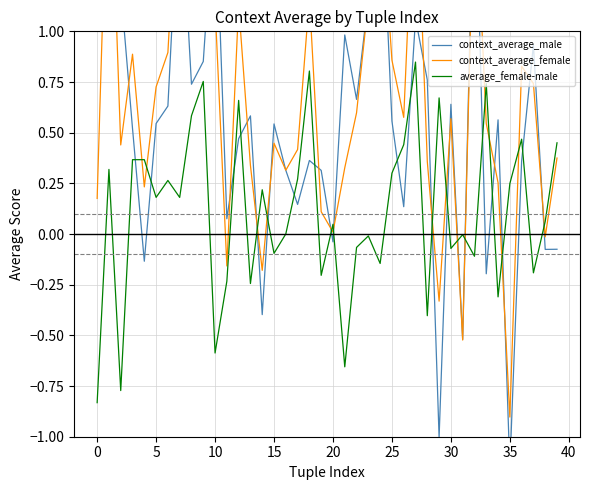

The value of average_female-male at 15 is -0.1. True or false?

True